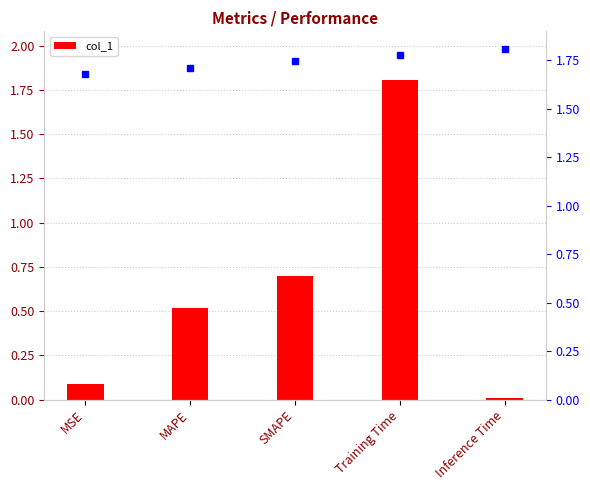

What is the greatest value displayed?

1.8